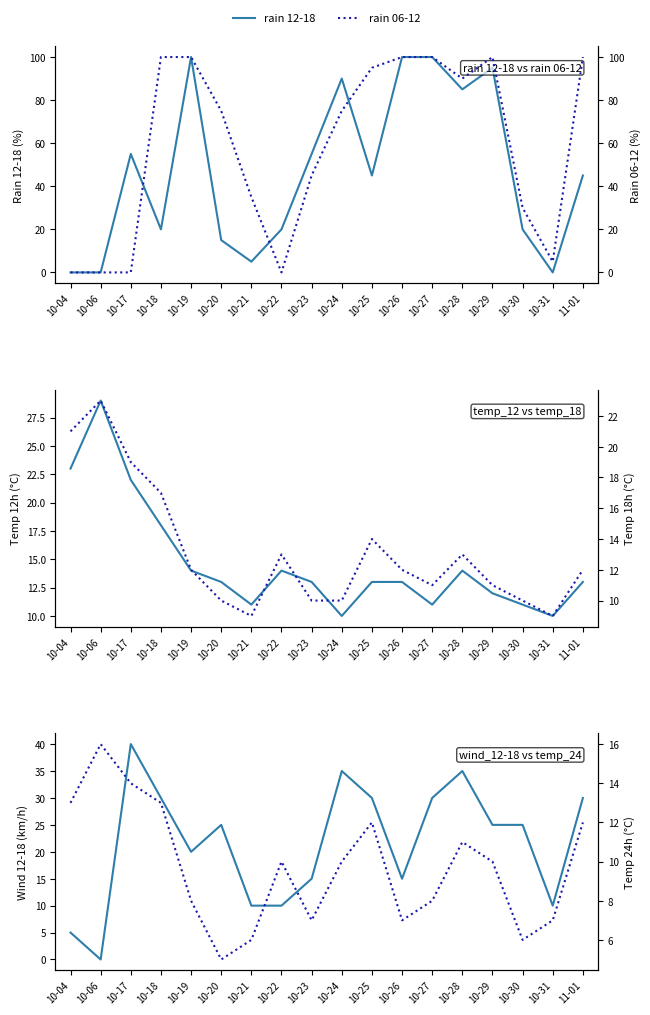

At which category is the sum across all series the highest?

10-27